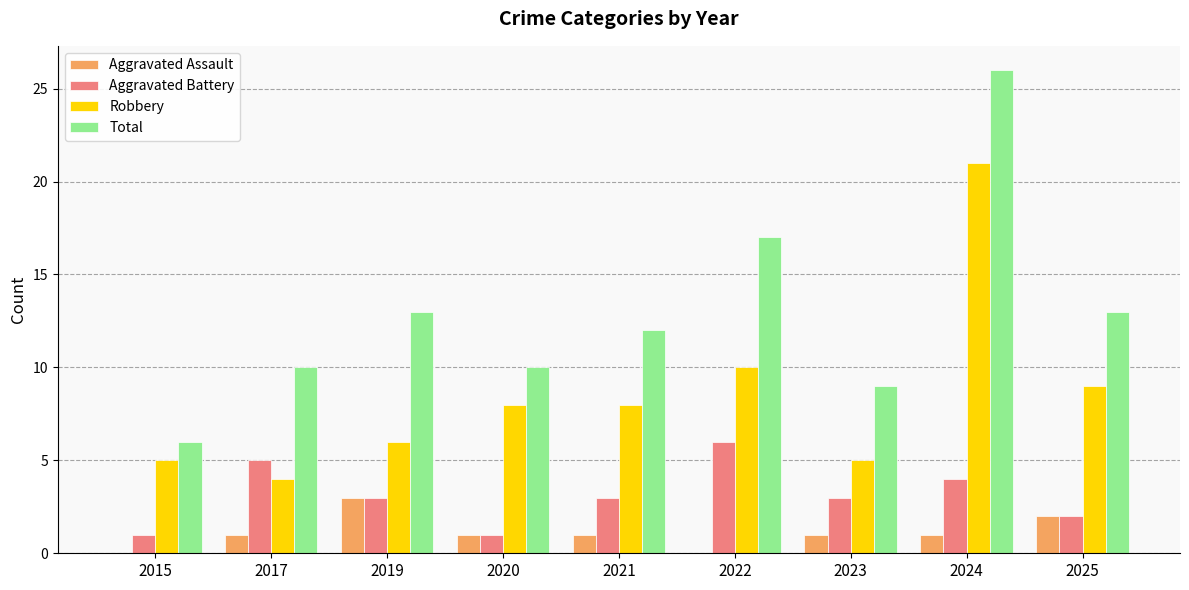

Are the bars horizontal?

No